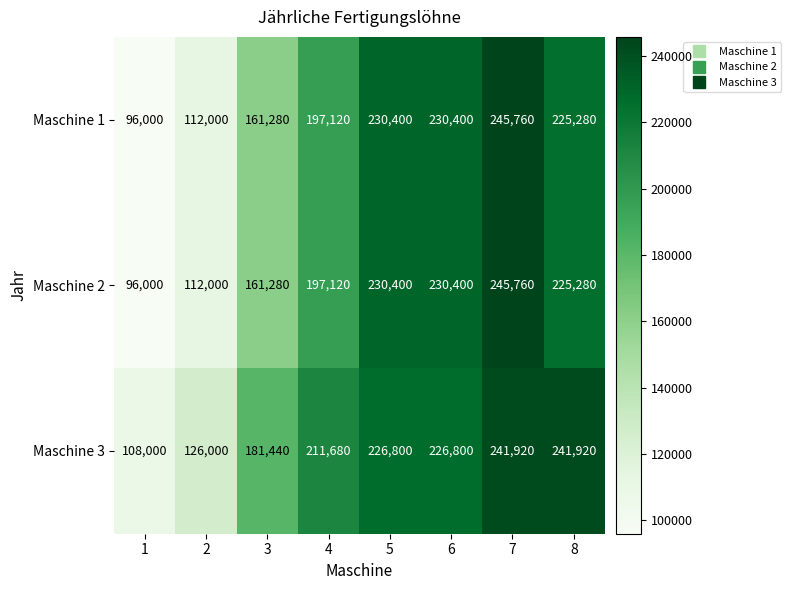

Count the number of categories in the chart.

8